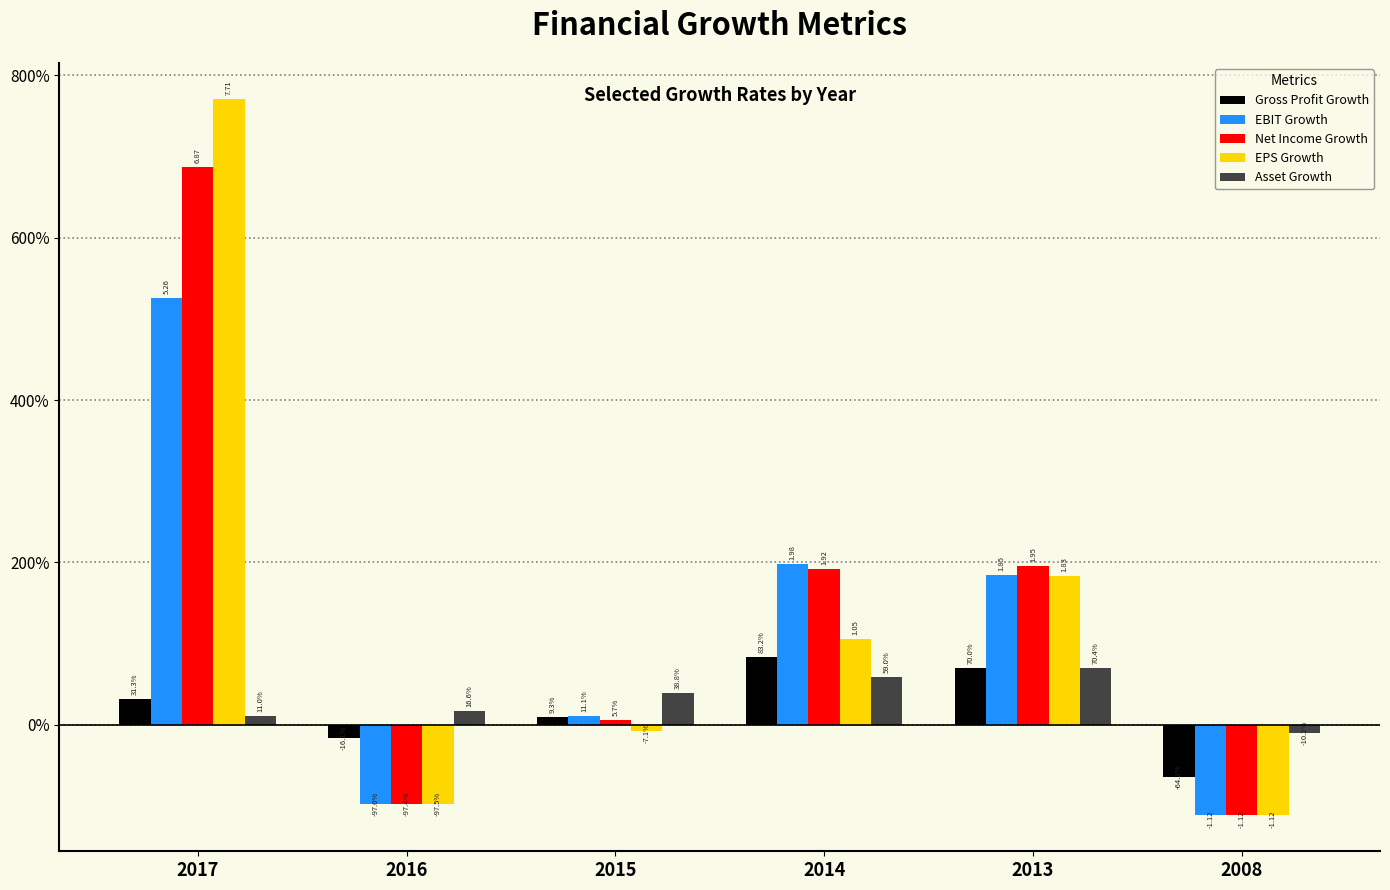

Rank the categories by Gross Profit Growth value from lowest to highest.

2008, 2016, 2015, 2017, 2013, 2014